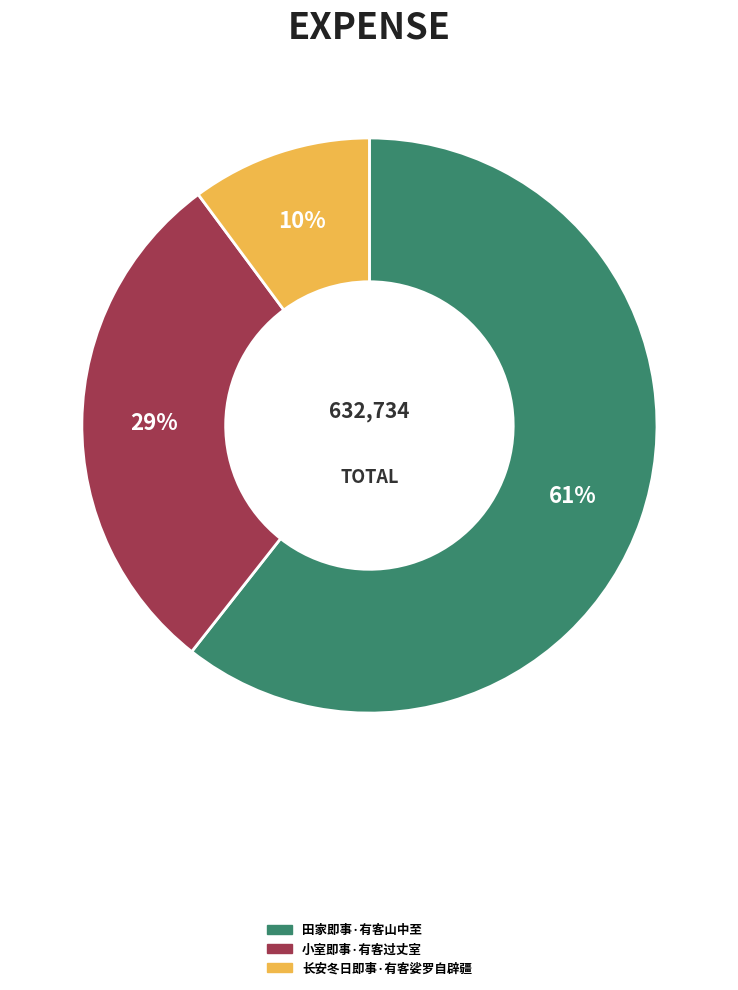

Rank the categories by value from lowest to highest.

长安冬日即事·有客娑罗自辟疆, 小室即事·有客过丈室, 田家即事·有客山中至